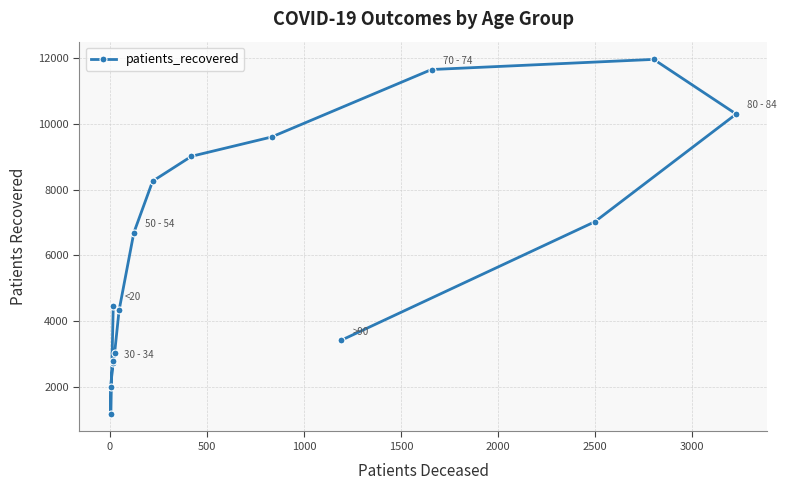

Count the number of data series in this chart.

1